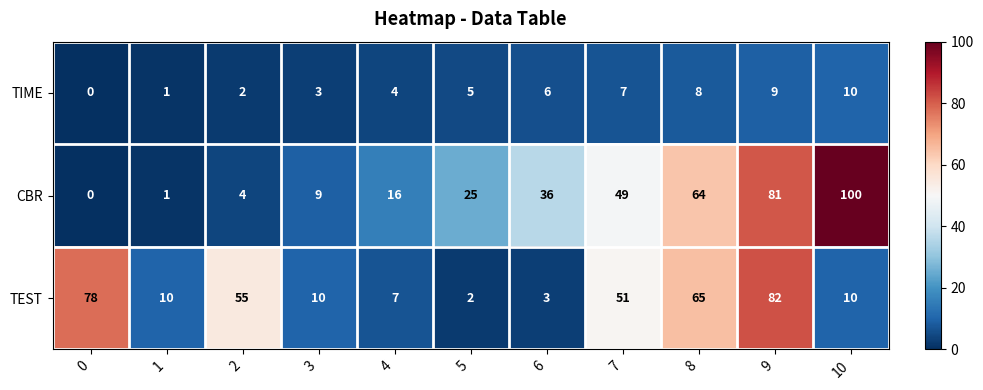

What is the approximate value of TIME at 4?

4